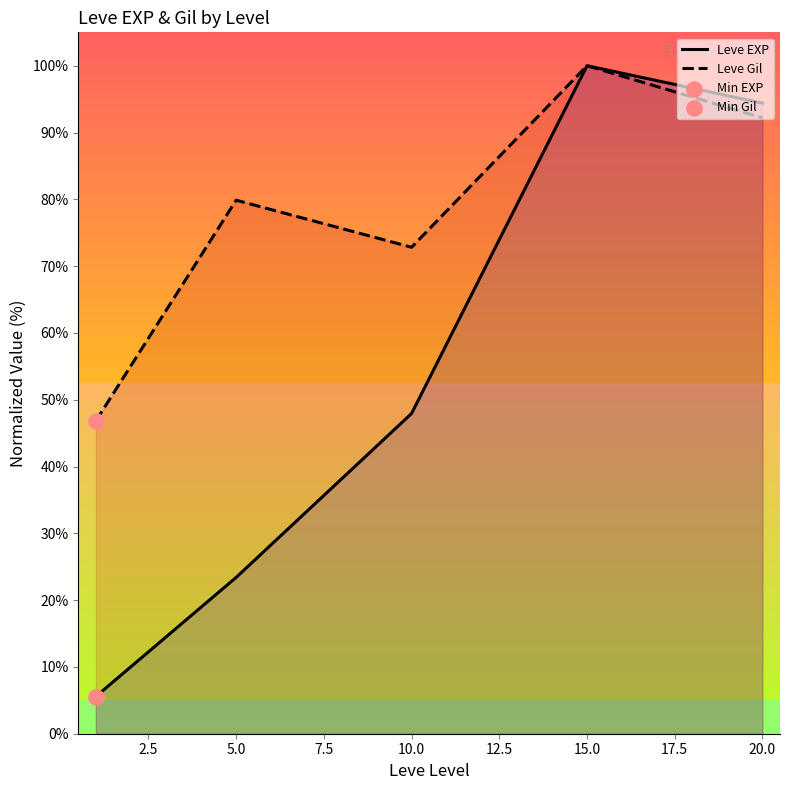

What are all the series names shown in the legend?

Leve EXP, Leve Gil